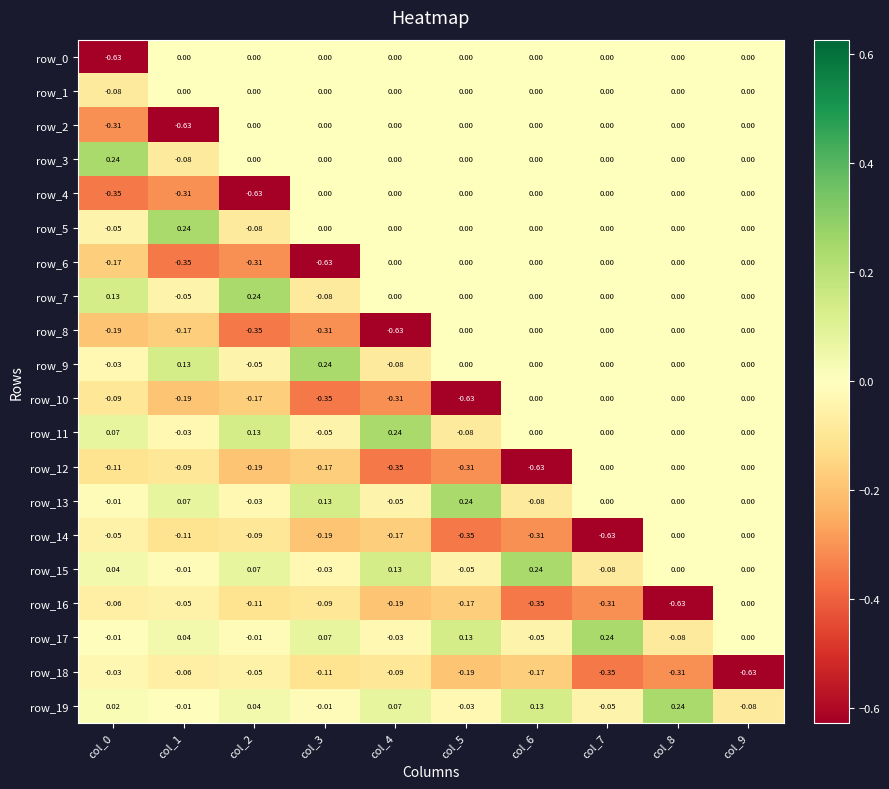

Is the value of row_11 at col_3 greater than the value of row_12 at col_6?

Yes